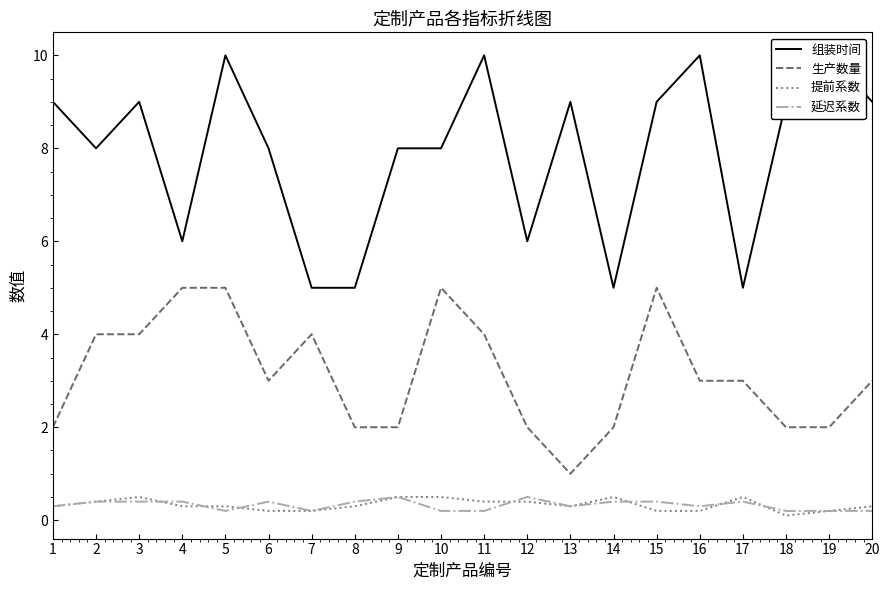

True or false: 提前系数 and 组装时间 intersect in this chart.

False